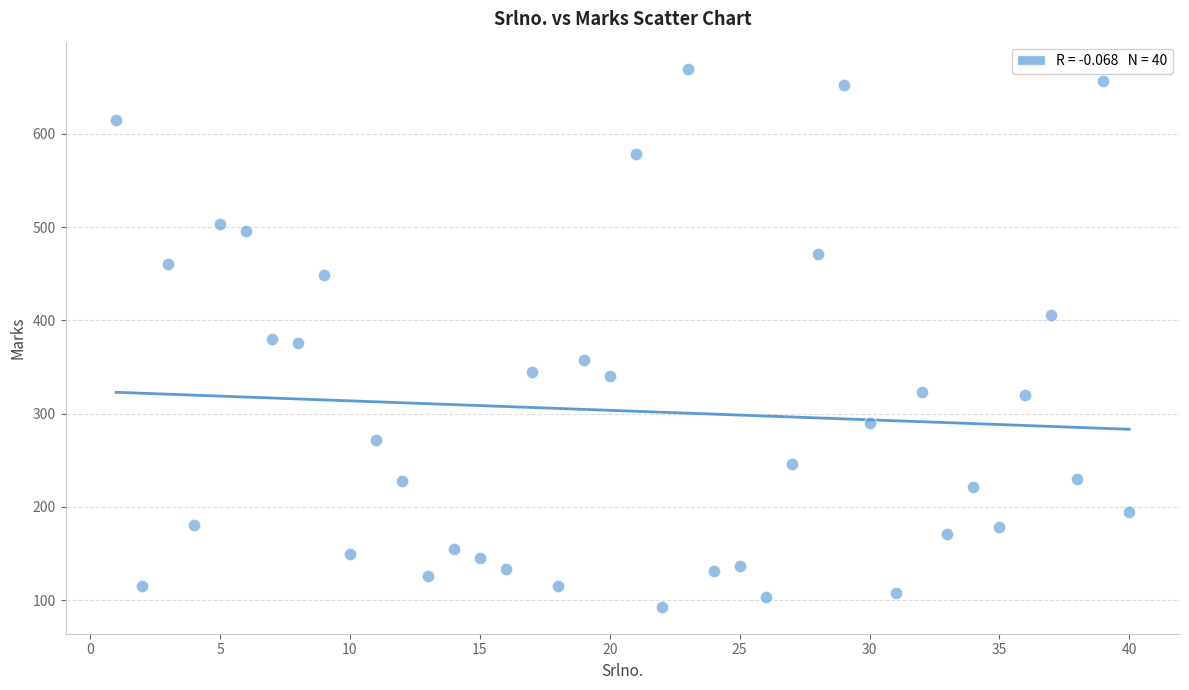

What is the range of Y values (max minus min)?

577